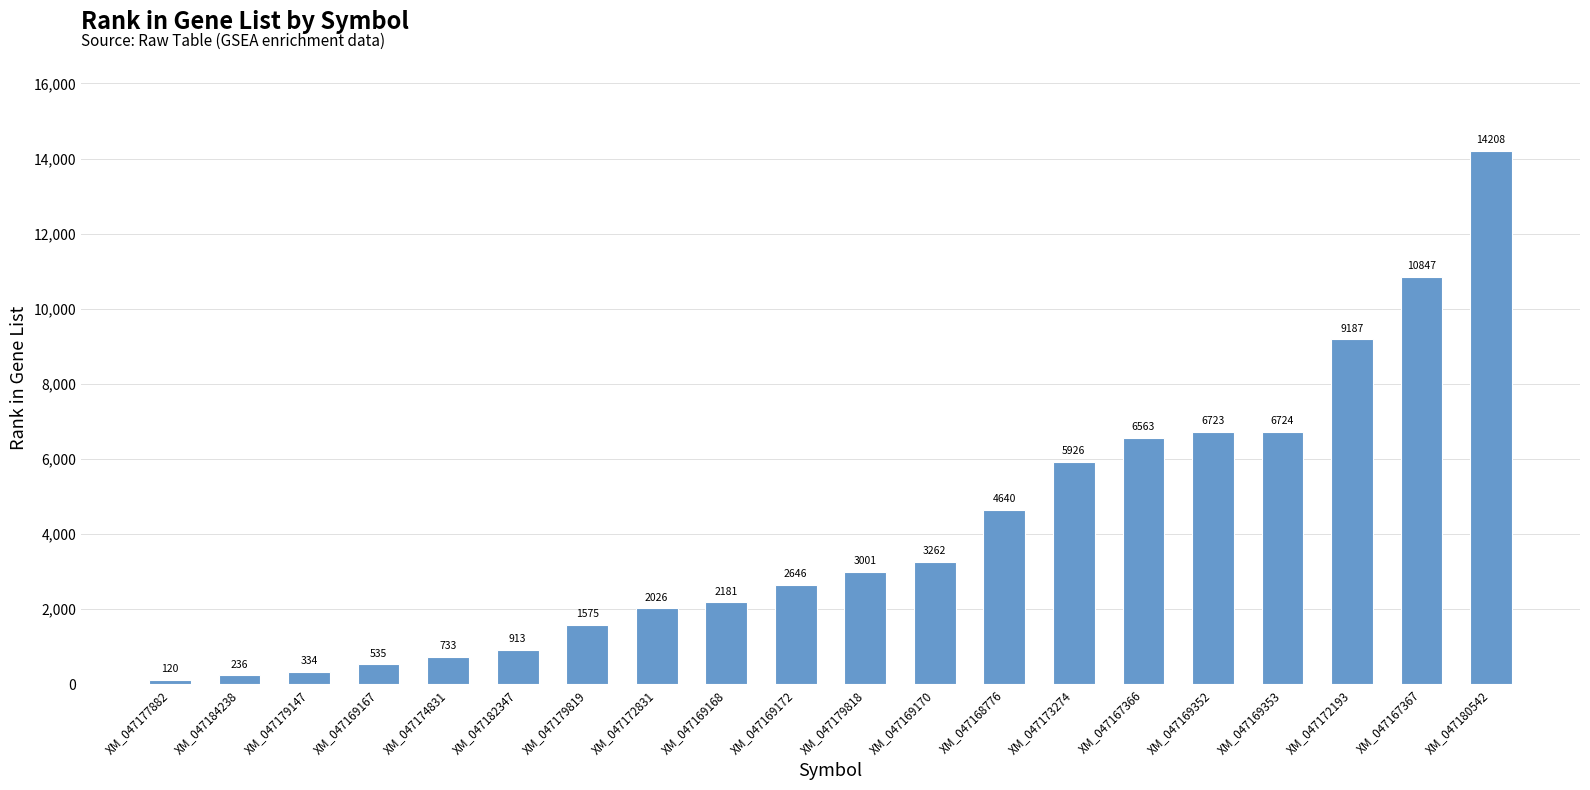

What is the change in value from XM_047174831 to XM_047172831?

+1293